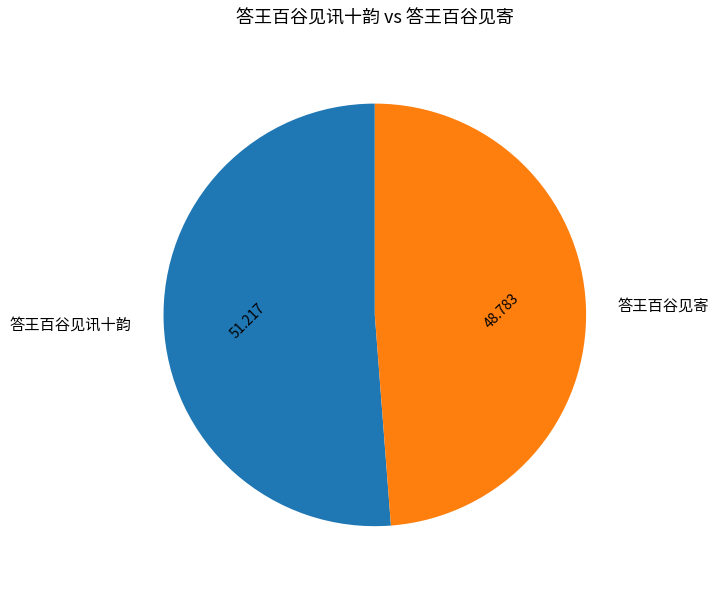

Does any single category account for the majority?

Yes